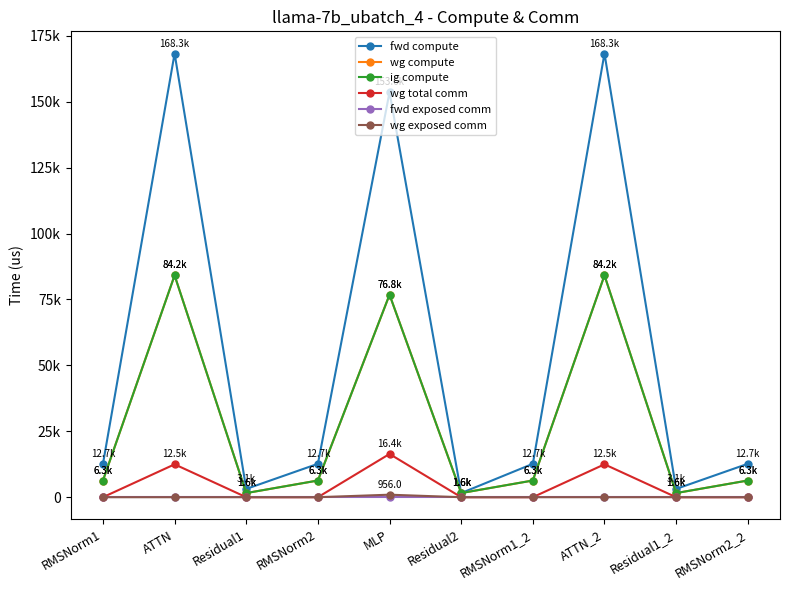

At which category is the sum across all series the highest?

ATTN_2